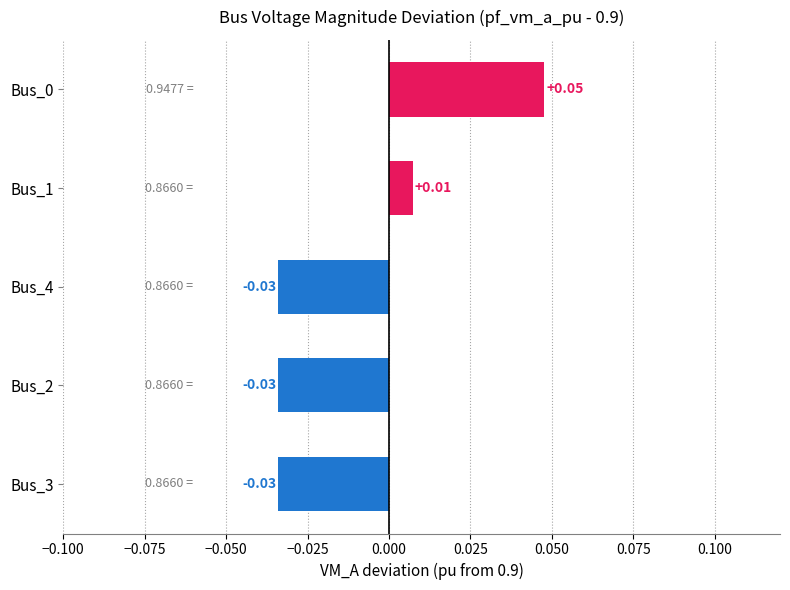

Which has a higher value, Bus_2 or Bus_1?

Bus_1